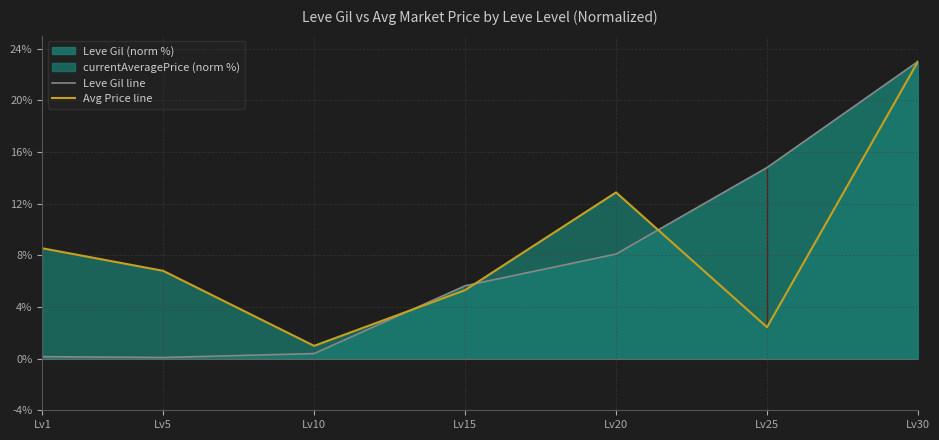

Does the chart display data point markers on the line(s)?

No